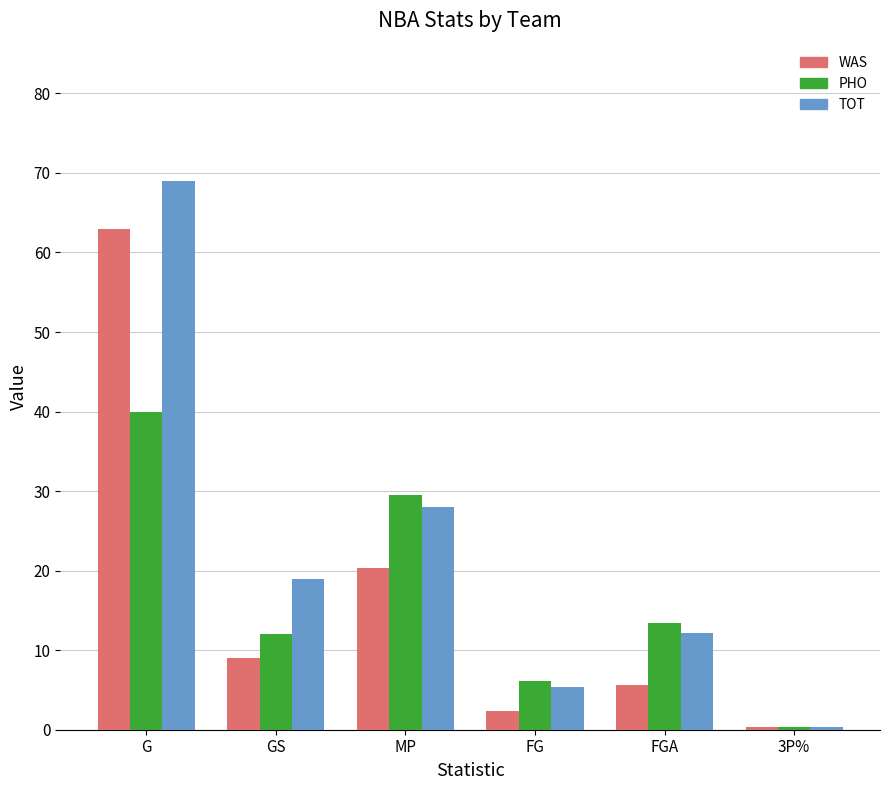

What is the label of the 1st bar from the right?

3P%